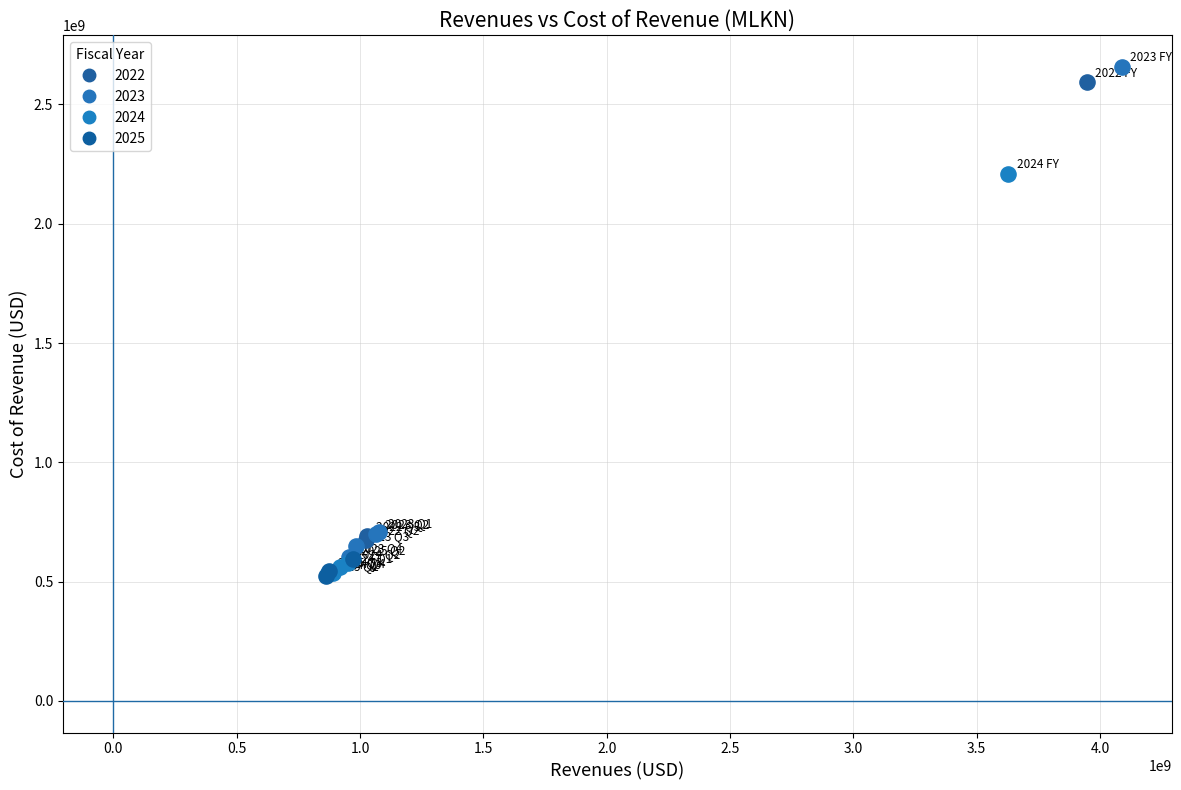

Which series has the largest Y range (max minus min)?

2023